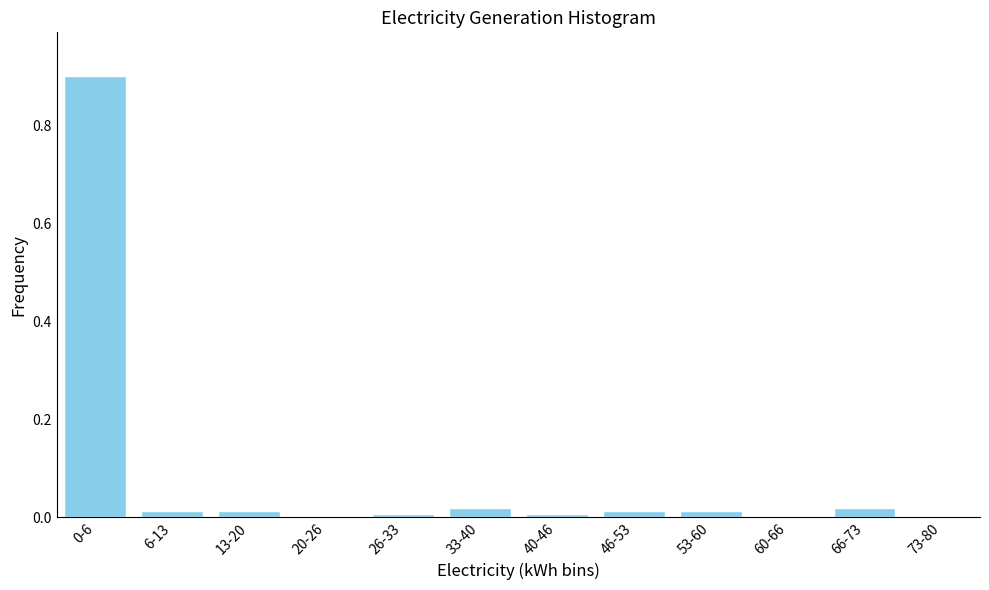

True or false: the data shows 0.0 at 40-46.

True